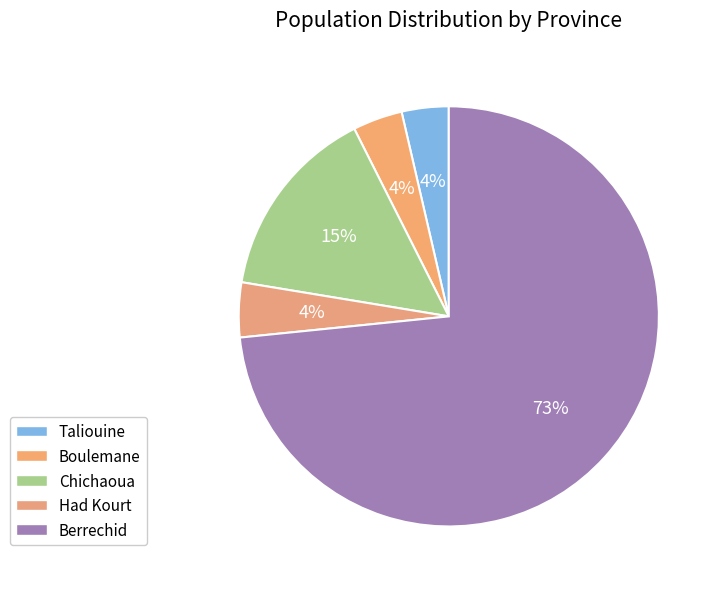

To the nearest percent, what percentage of the pie is Chichaoua?

15%